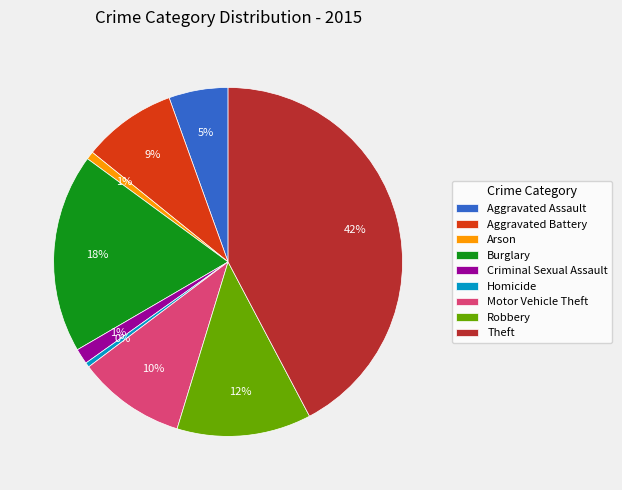

Which slice is the largest?

Theft